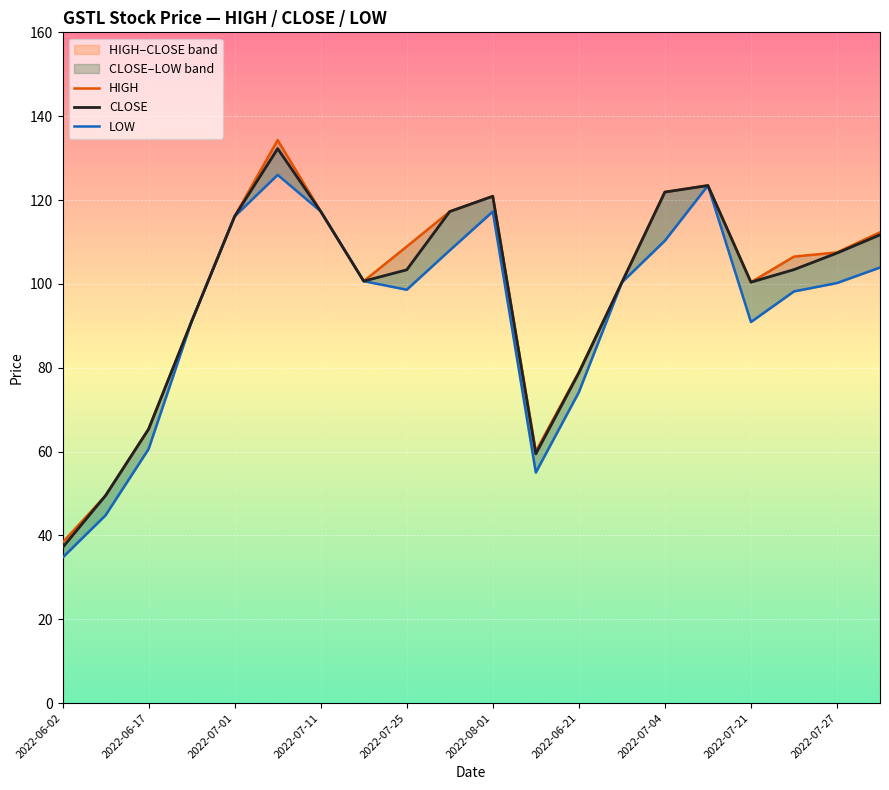

Which series has the largest range (max minus min)?

HIGH